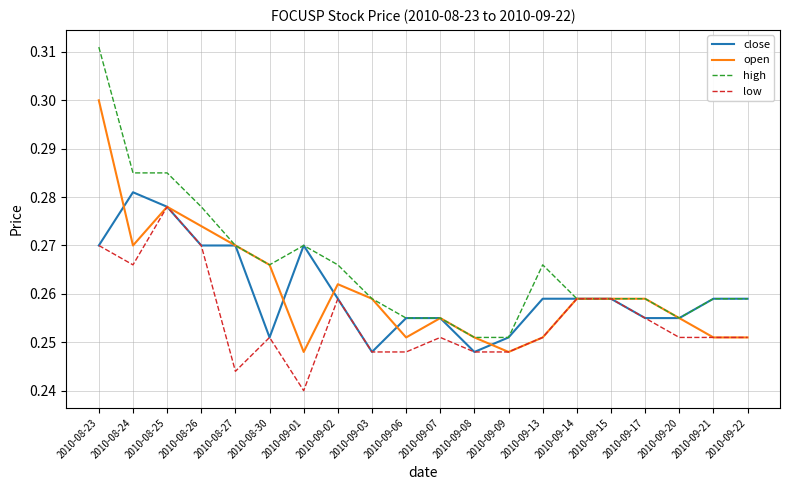

What is the difference between the maximum and second lowest values in the high series?

0.1